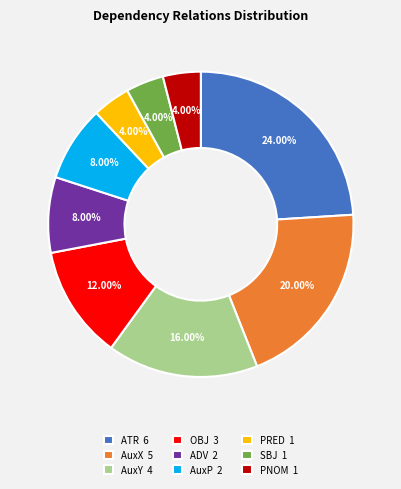

Which has a higher value, AuxY or SBJ?

AuxY